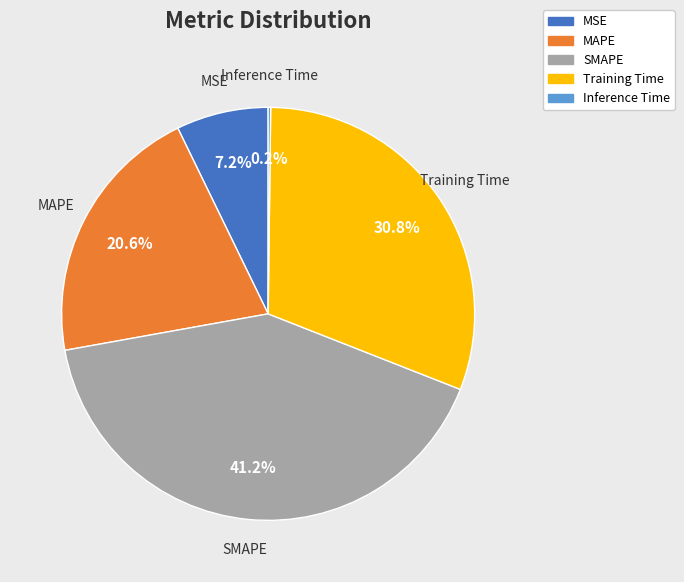

Which category has the biggest portion of the pie?

SMAPE